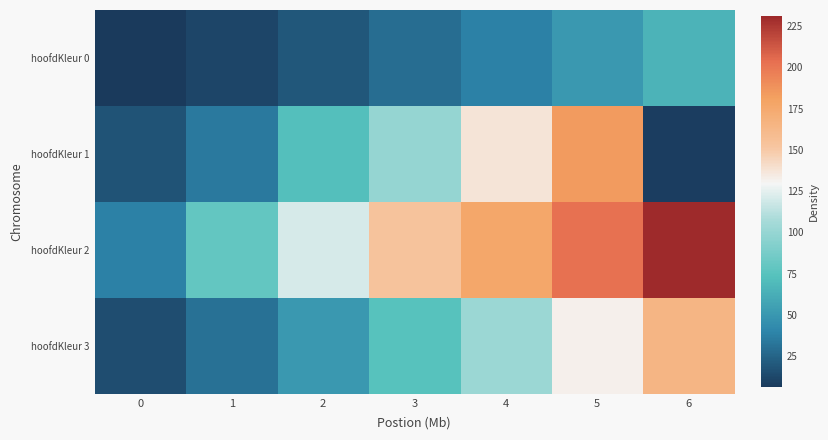

Which series has the largest total across all categories?

hoofdKleur 2